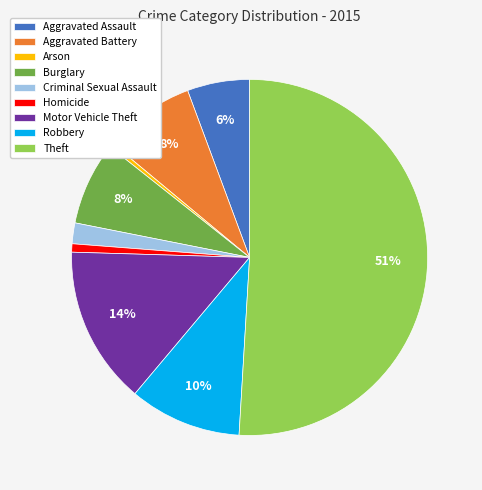

To the nearest percent, what is the combined percentage of Motor Vehicle Theft and Aggravated Assault?

20%